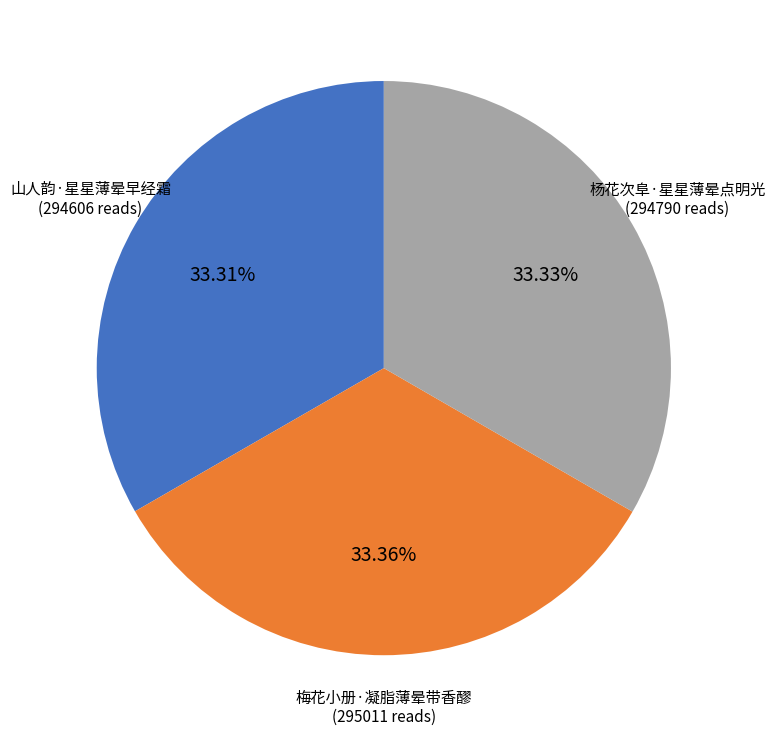

Does any single category account for the majority?

No